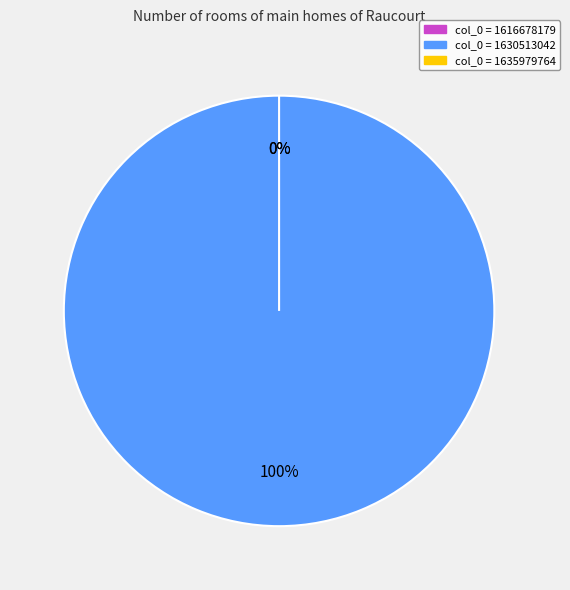

How many segments does this pie chart have?

3